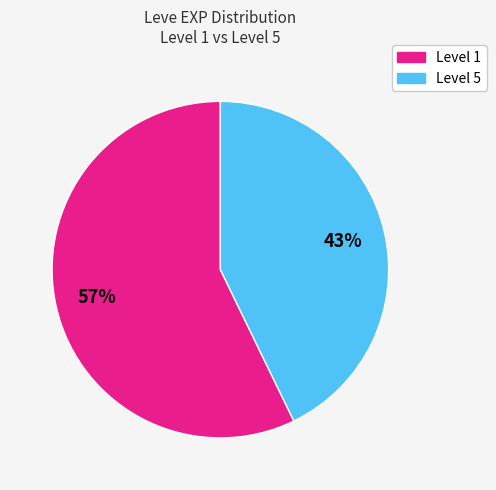

To the nearest percent, what is the average slice percentage?

50%